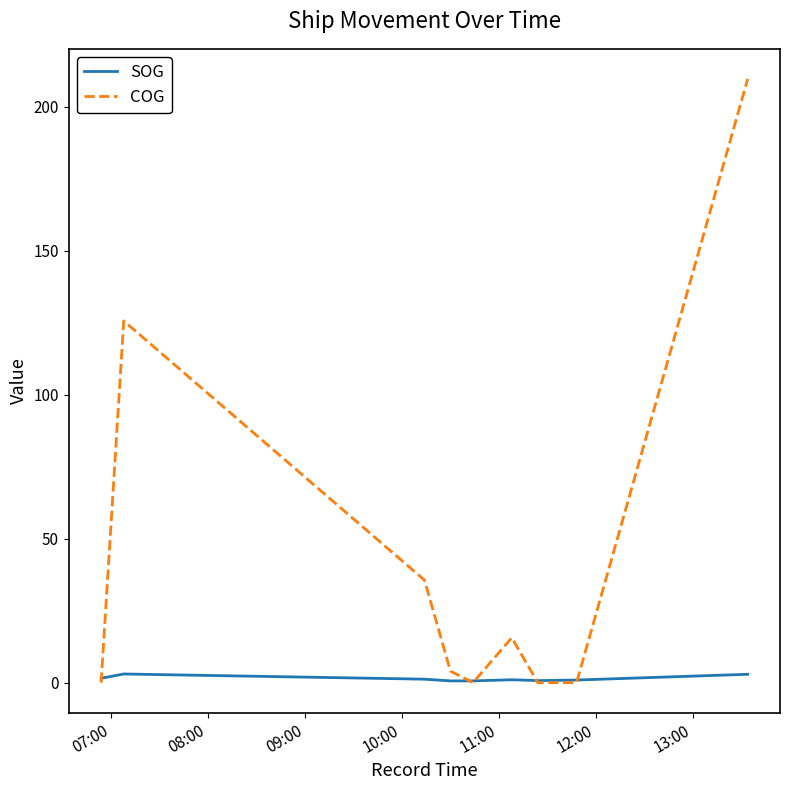

Which series has the largest range (max minus min)?

COG